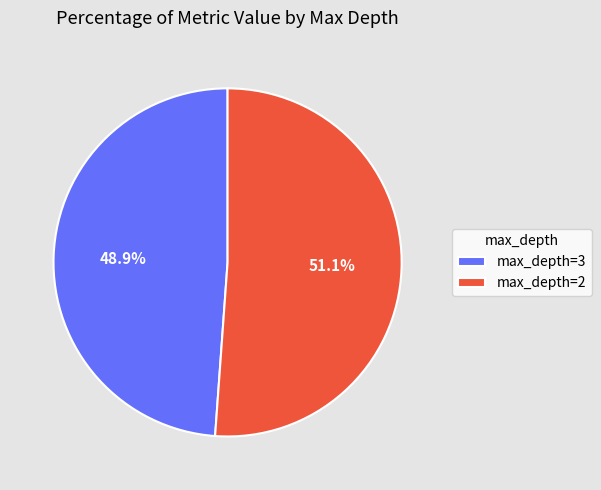

What is the total percentage of max_depth=3 and max_depth=2?

100.0%